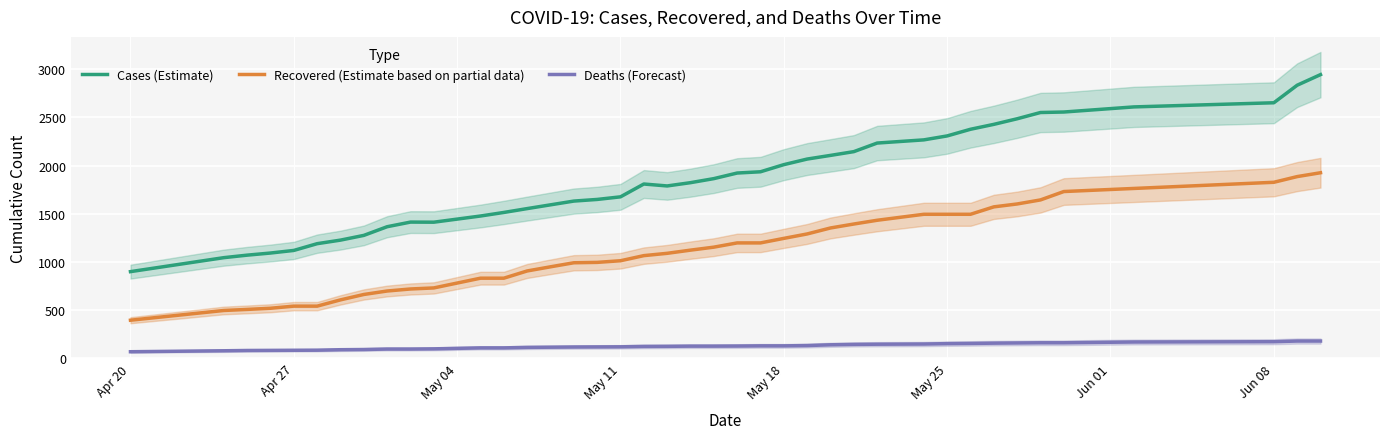

True or false: Recovered (Estimate based on partial data) and Deaths (Forecast) cross at least once.

False